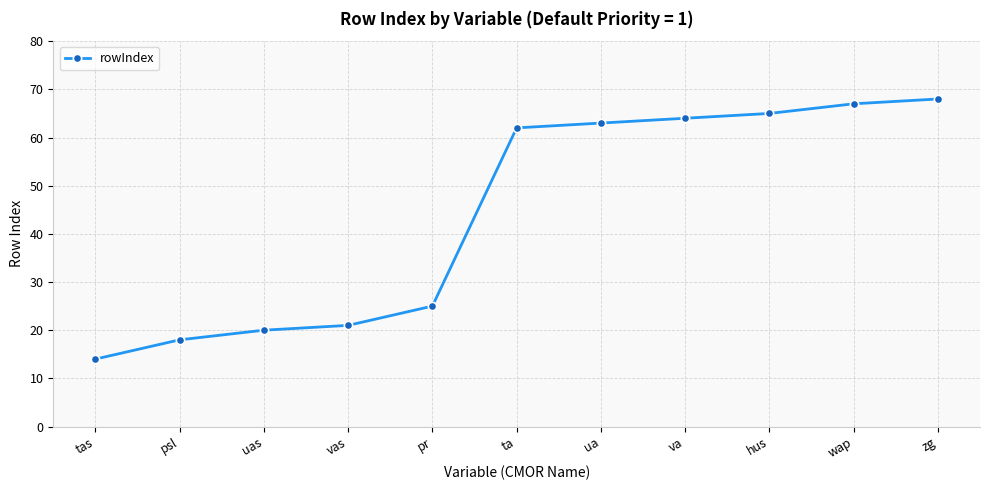

Is this an area chart (filled region under the line)?

No